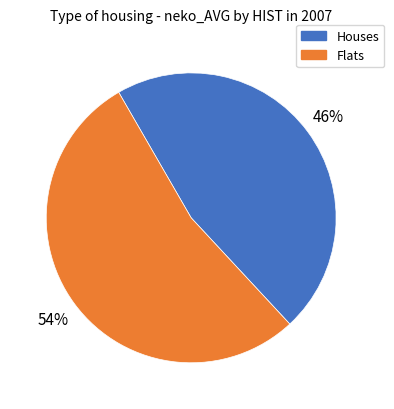

Is there a majority slice in this chart?

Yes